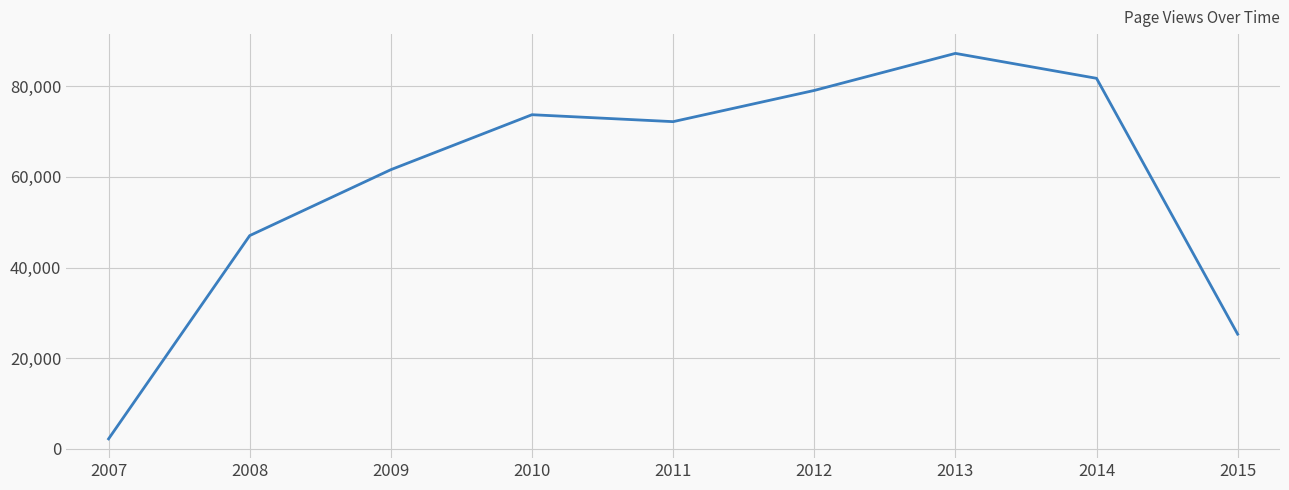

List the labels in order of value, smallest first.

2007, 2015, 2008, 2009, 2011, 2010, 2012, 2014, 2013